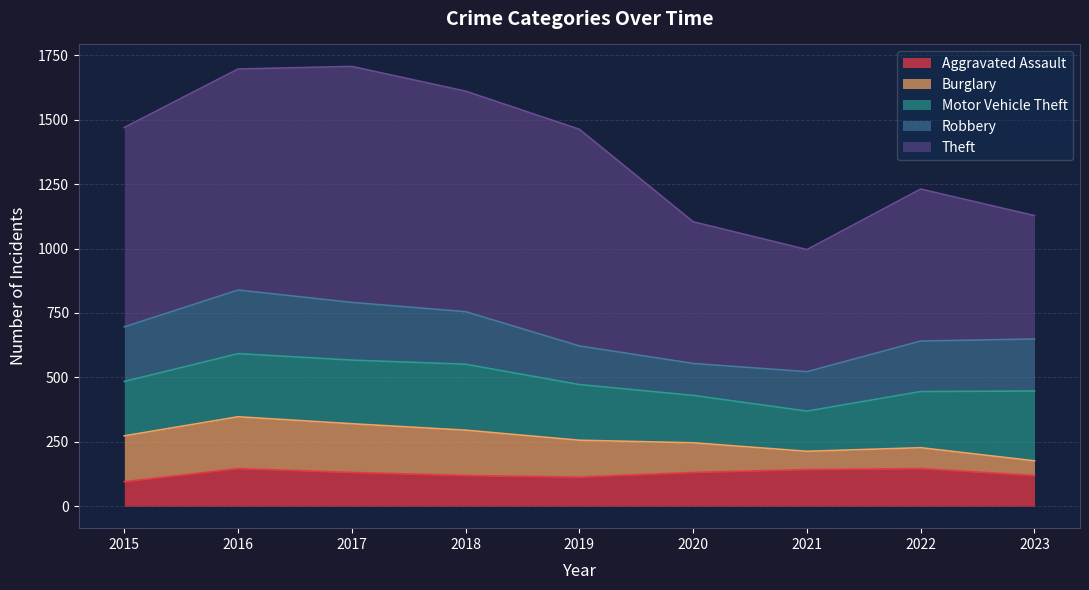

Does the chart have visible grid lines?

Yes